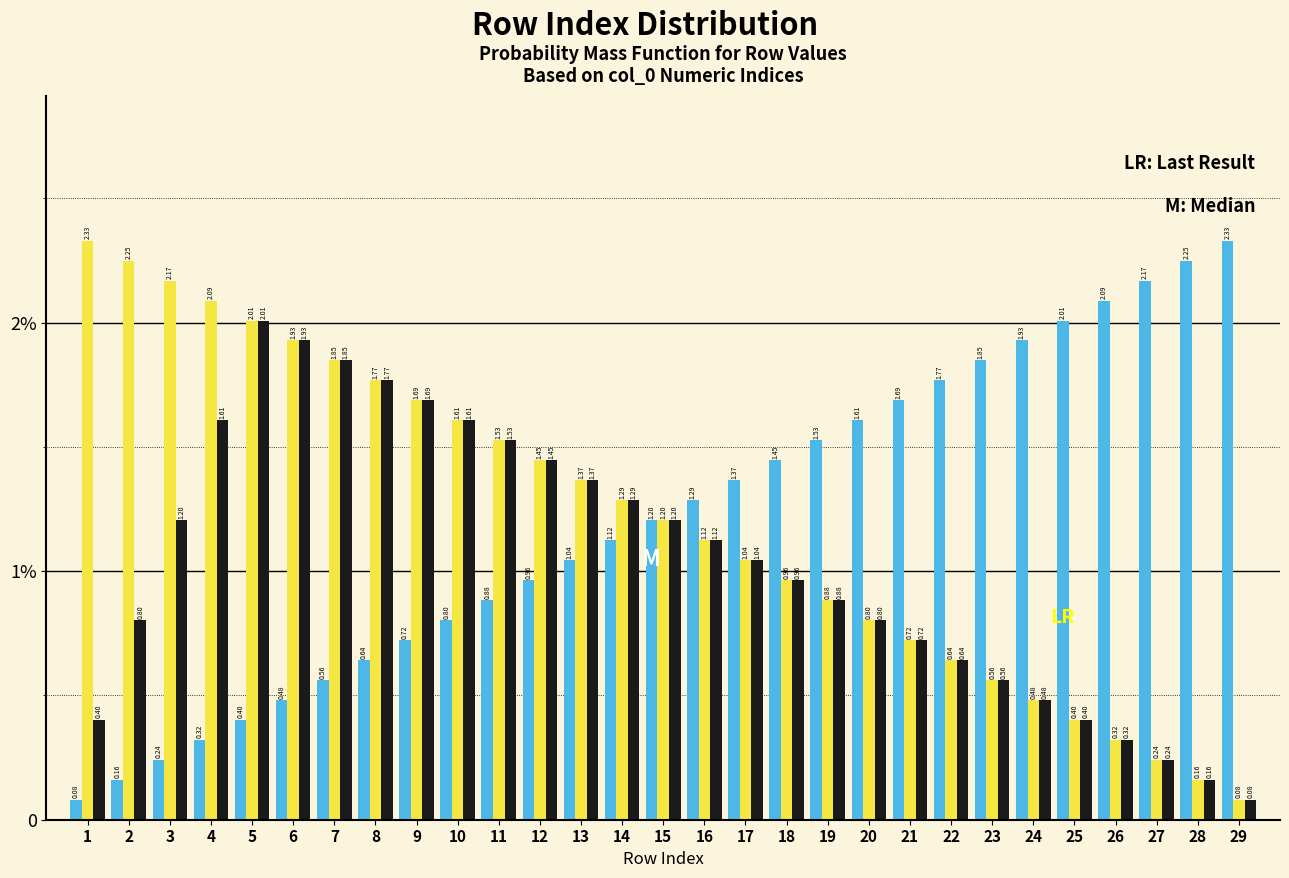

Does the chart contain stacked bars?

No